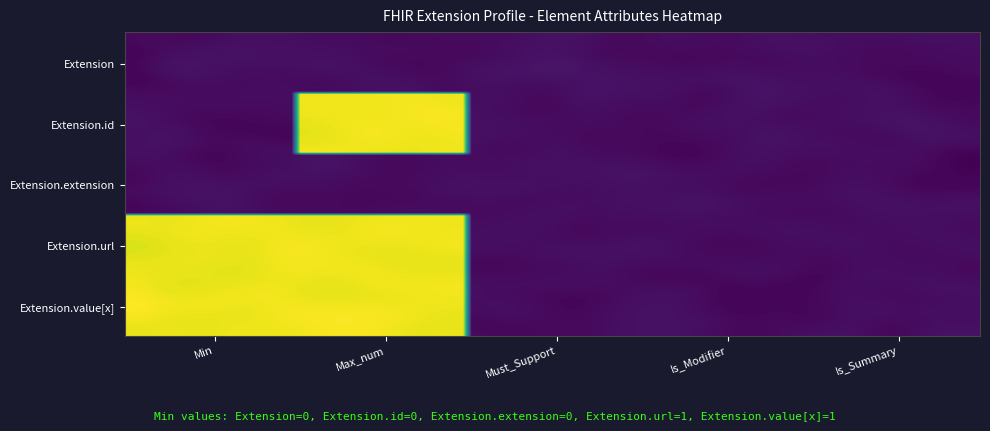

Which series has the largest total across all categories?

Extension.url